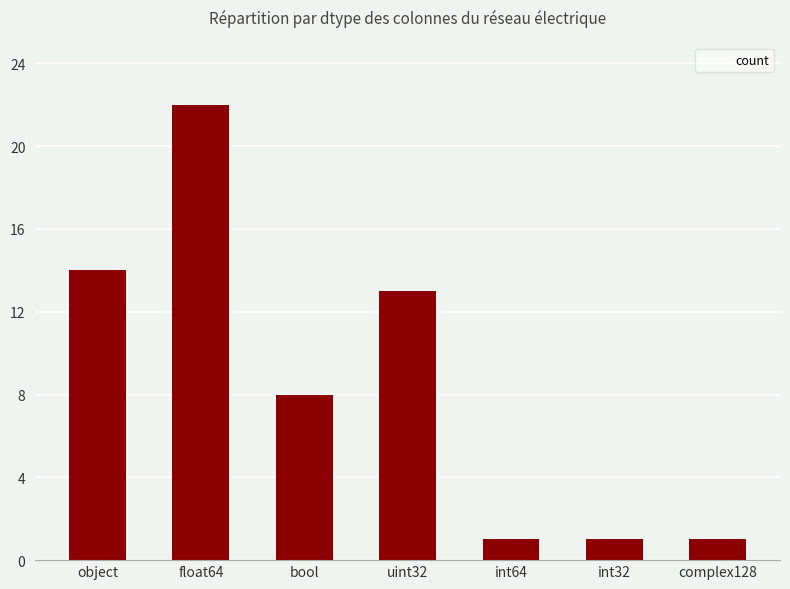

What is the sum of the values at float64 and uint32?

35